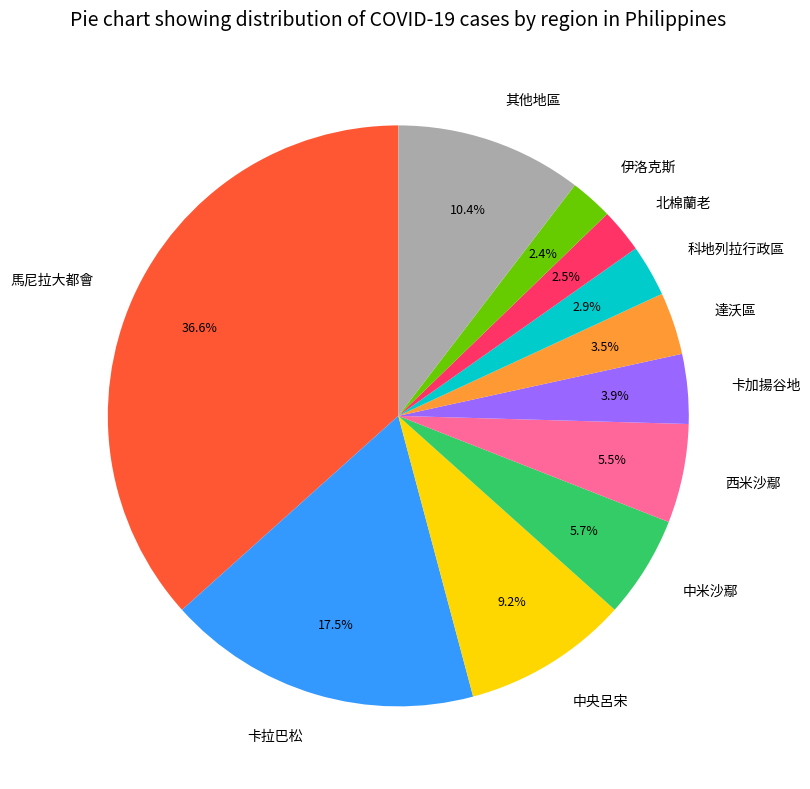

Which category has the biggest portion of the pie?

馬尼拉大都會